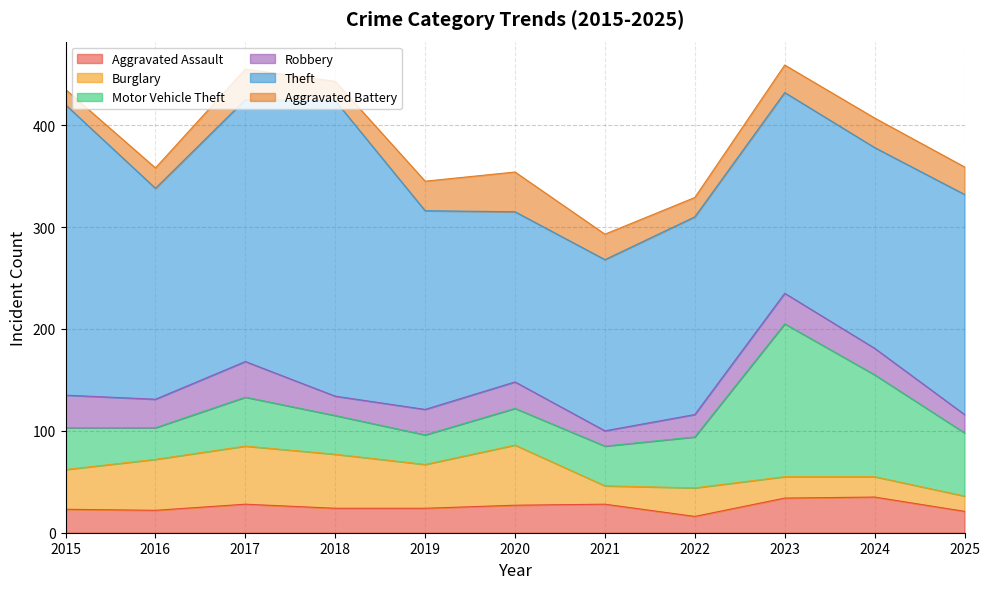

Which series has the widest spread of values?

Theft